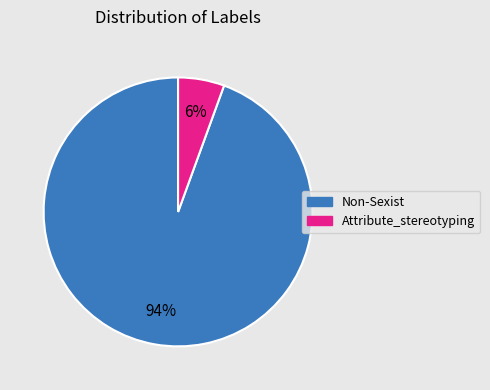

True or false: Non-Sexist accounts for 99% of the total.

False